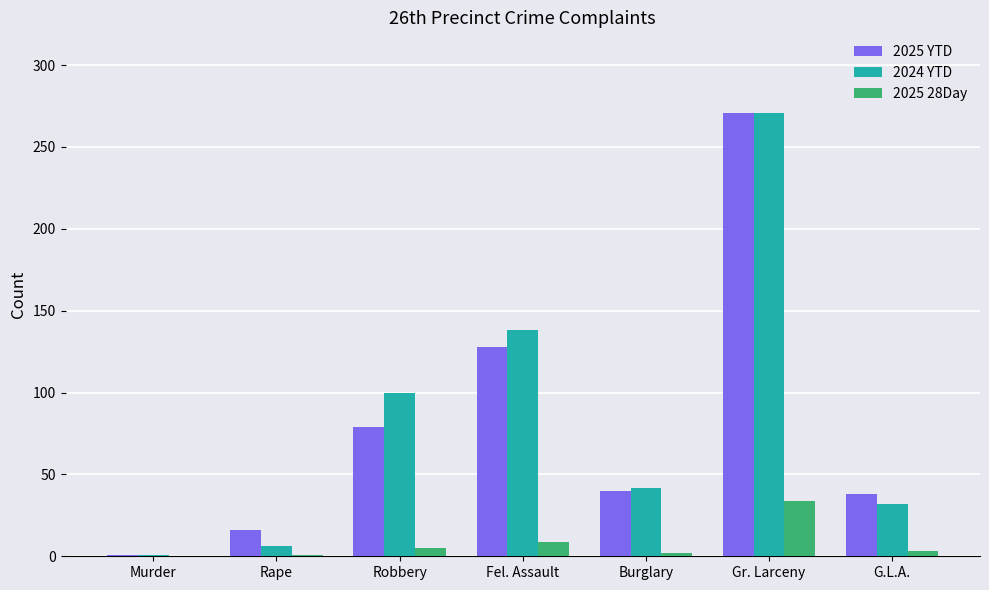

How many categories are shown in the chart?

7